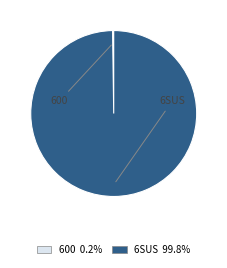

Which category accounts for the majority?

6SUS